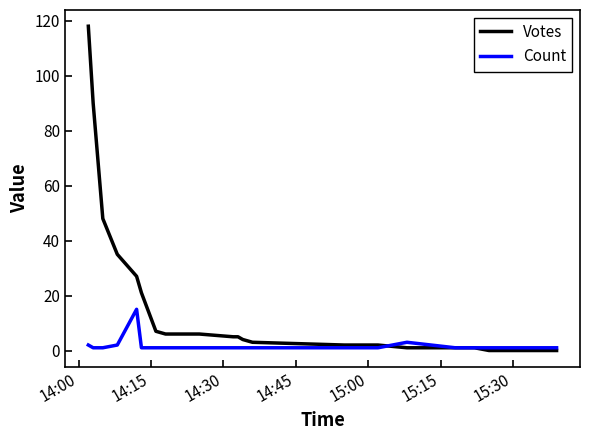

Which series has the largest total across all categories?

Votes